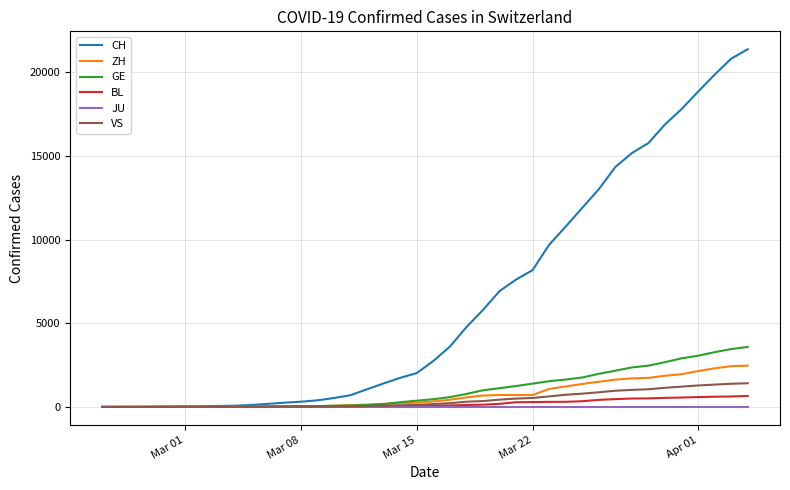

Which series has the largest total across all categories?

CH